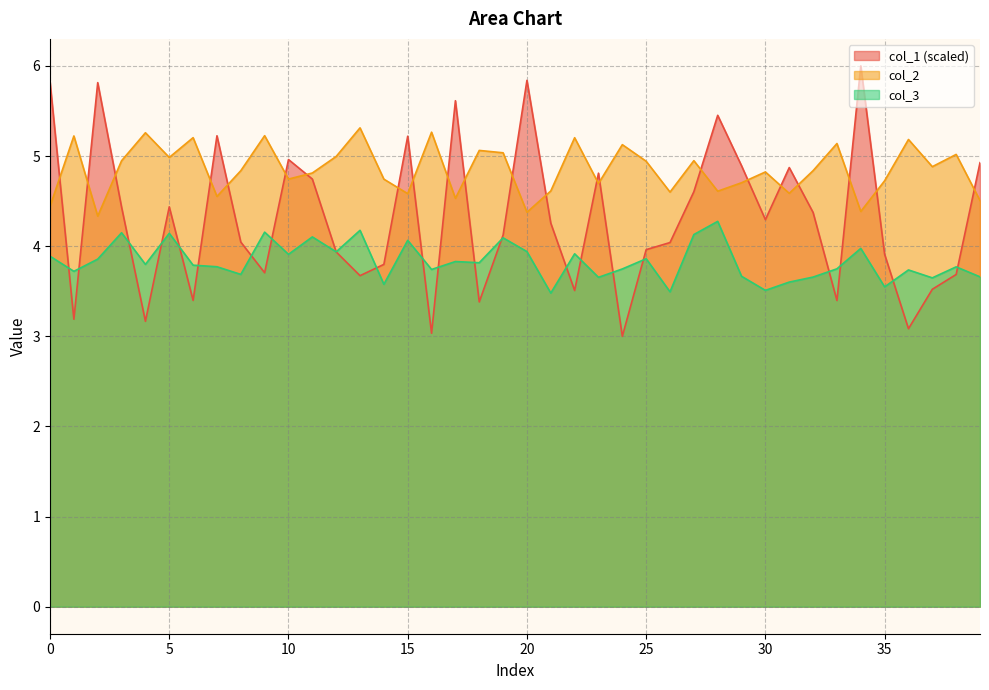

What is the highest value of the col_1 series?

6.0